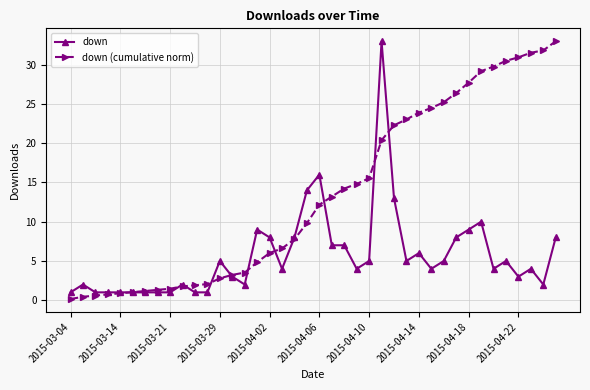

What is the value of the down point at the 38th from the left?

4.0